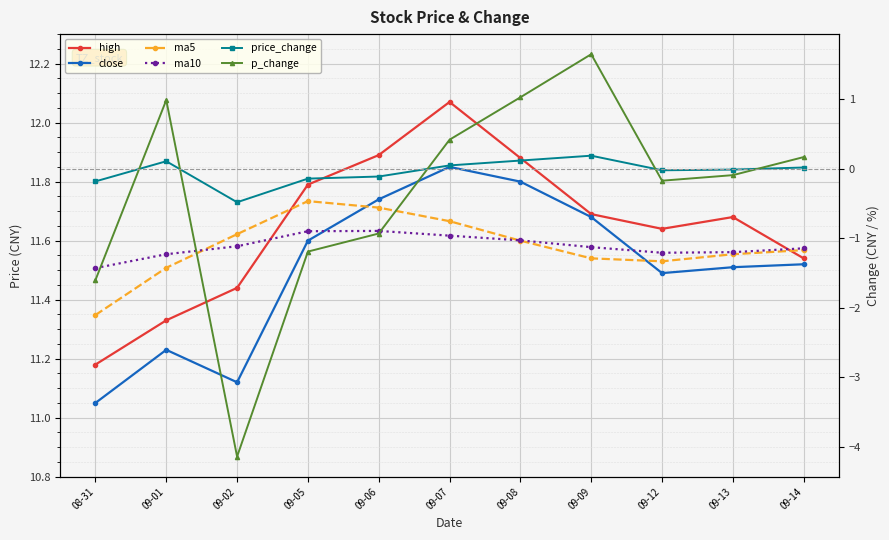

What is the difference between the second highest and second lowest values in the ma10 series?

0.1